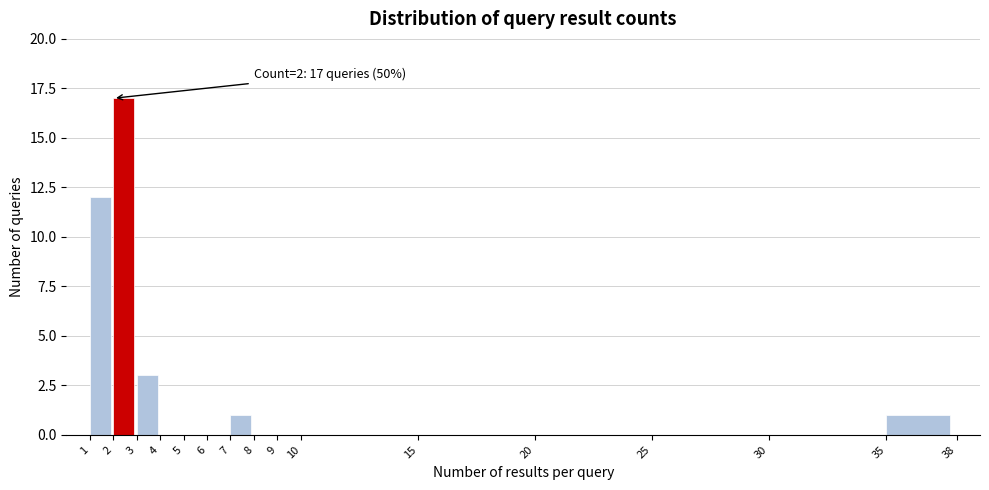

Which range on the x-axis has the tallest bar?

2 to 3